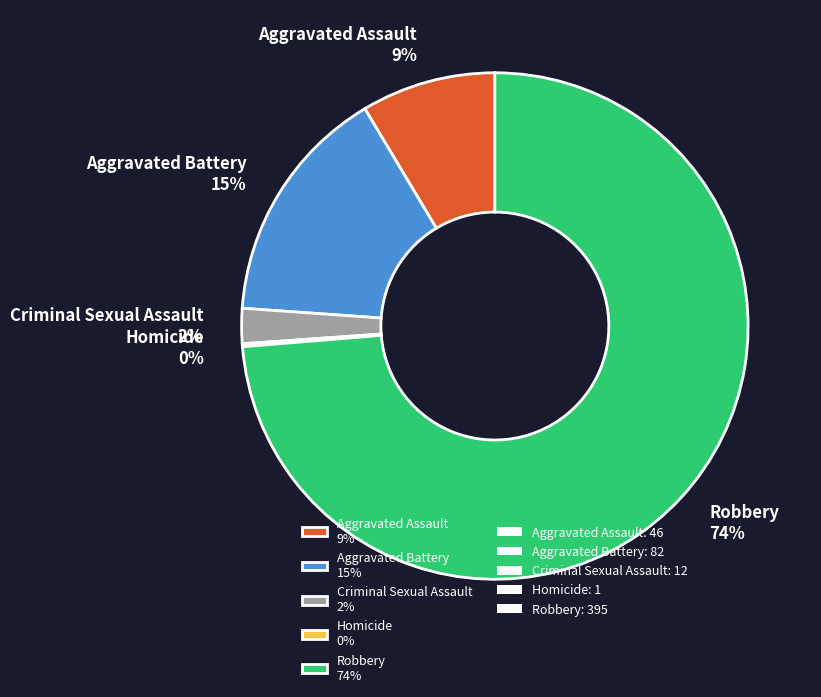

Combined, do Criminal Sexual Assault 2% and Aggravated Assault 9% account for over 50%?

No